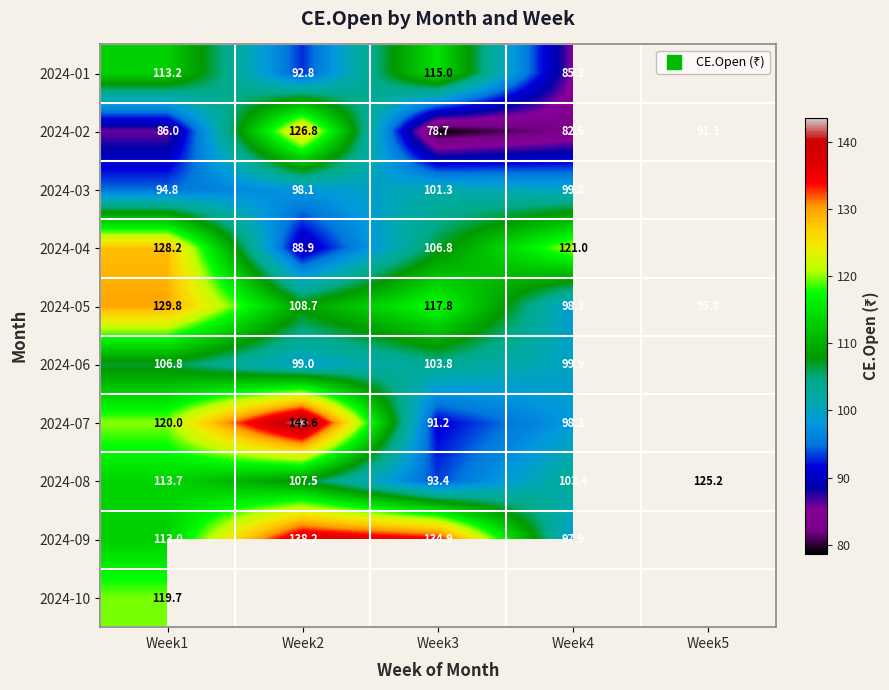

Rank the series at Week2 from lowest to highest value.

2024-04, 2024-01, 2024-03, 2024-06, 2024-08, 2024-05, 2024-02, 2024-09, 2024-07, 2024-10